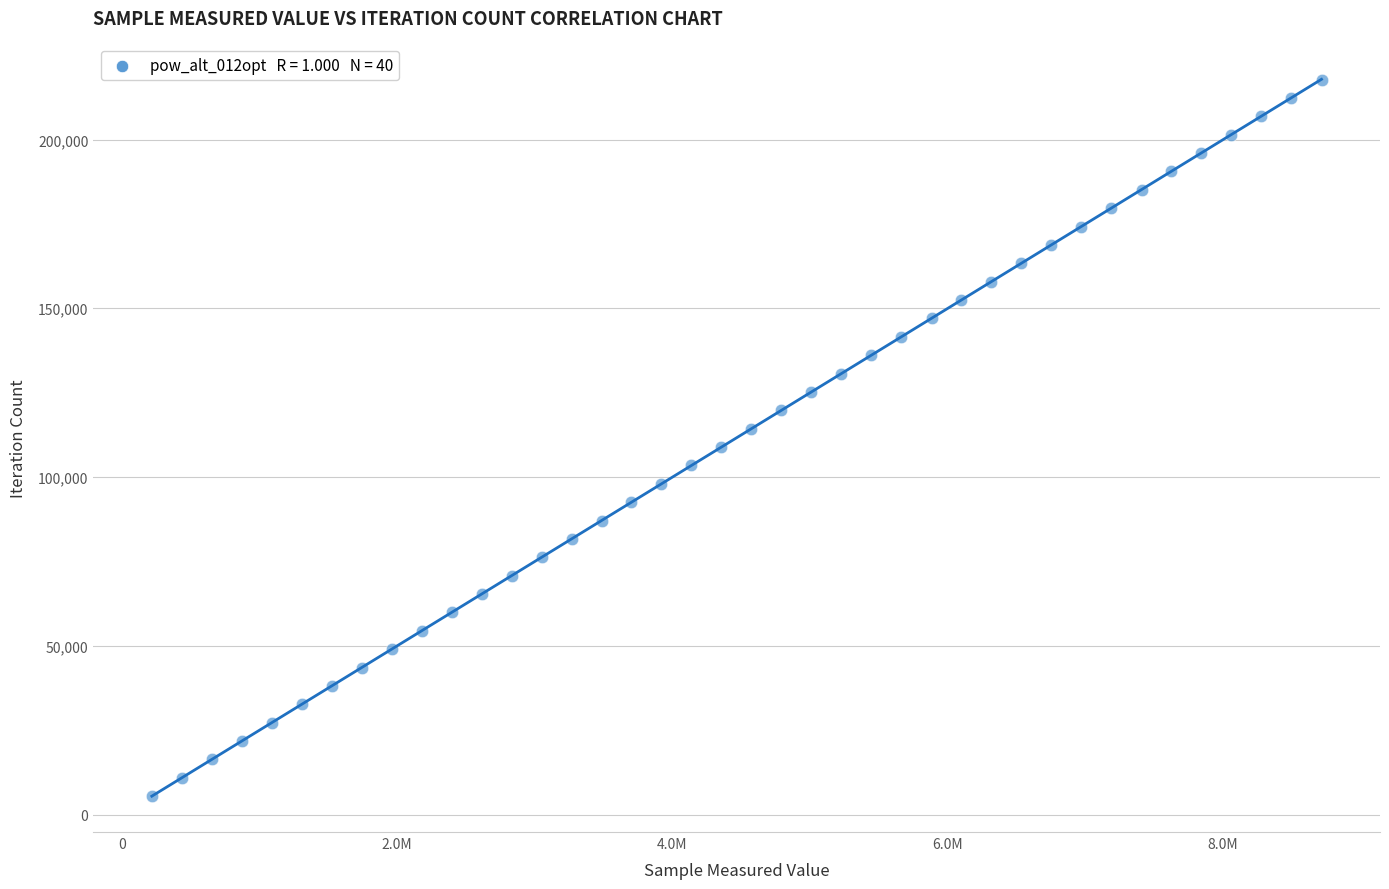

What is the range of X values (max minus min)?

8496976